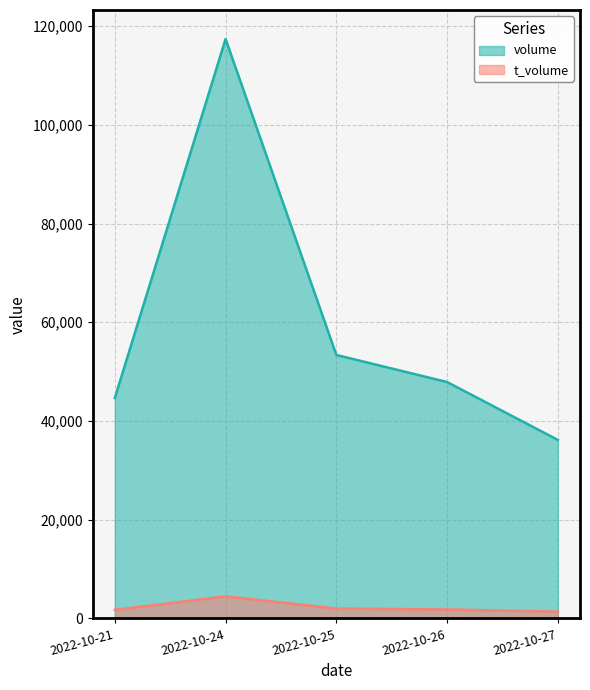

Reading right to left, extract all data points from this chart.

volume: 2022-10-27=36169	2022-10-26=47895	2022-10-25=53384	2022-10-24=117405	2022-10-21=44667
t_volume: 2022-10-27=1363	2022-10-26=1811	2022-10-25=1997	2022-10-24=4458	2022-10-21=1732